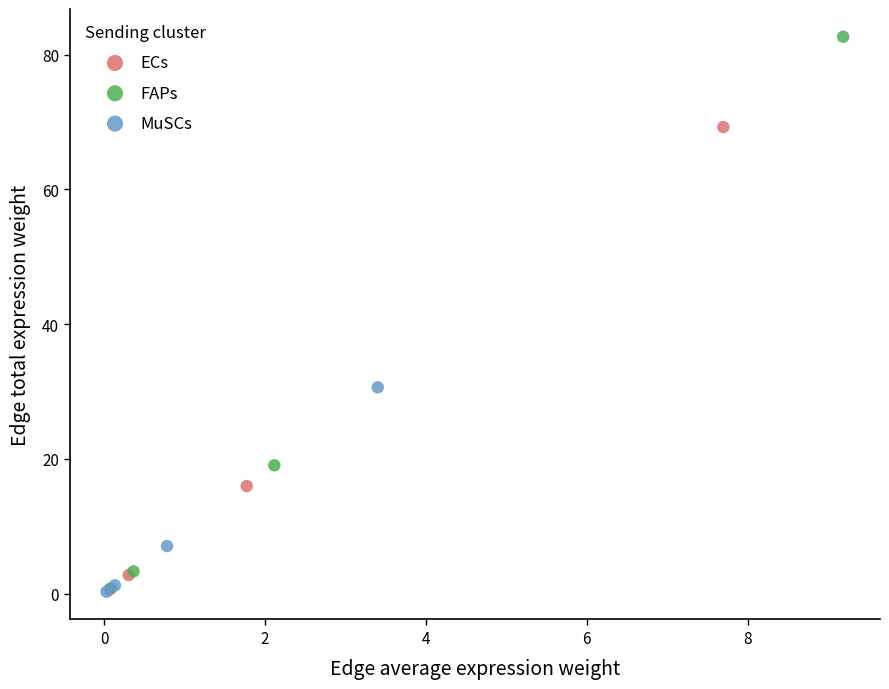

Which series reaches the maximum Y coordinate?

FAPs